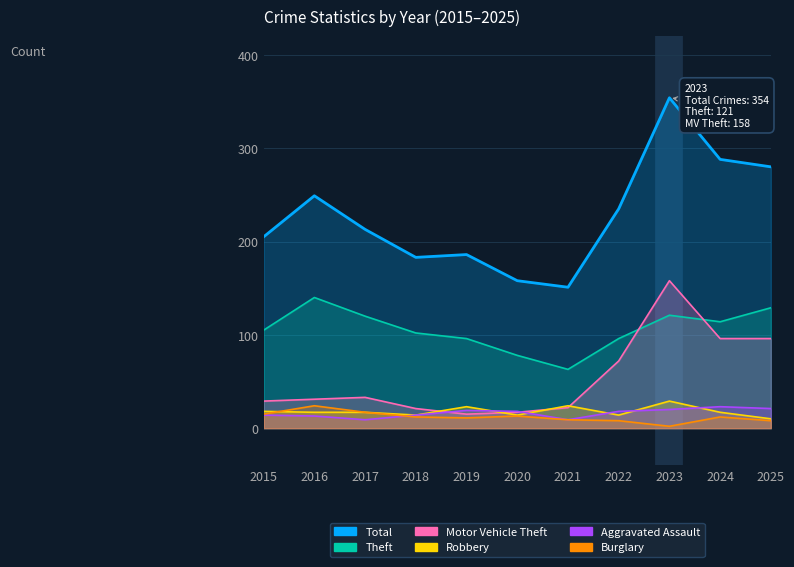

At which category is the sum across all series the highest?

2023